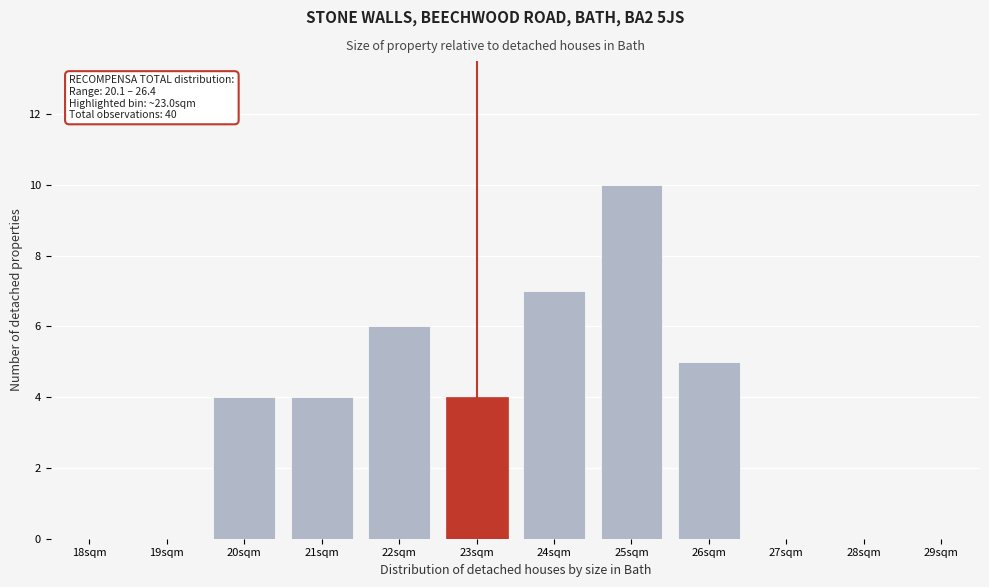

Reading right to left, extract all data points from this chart.

29sqm=0	28sqm=0	27sqm=0	26sqm=5	25sqm=10	24sqm=7	23sqm=4	22sqm=6	21sqm=4	20sqm=4	19sqm=0	18sqm=0